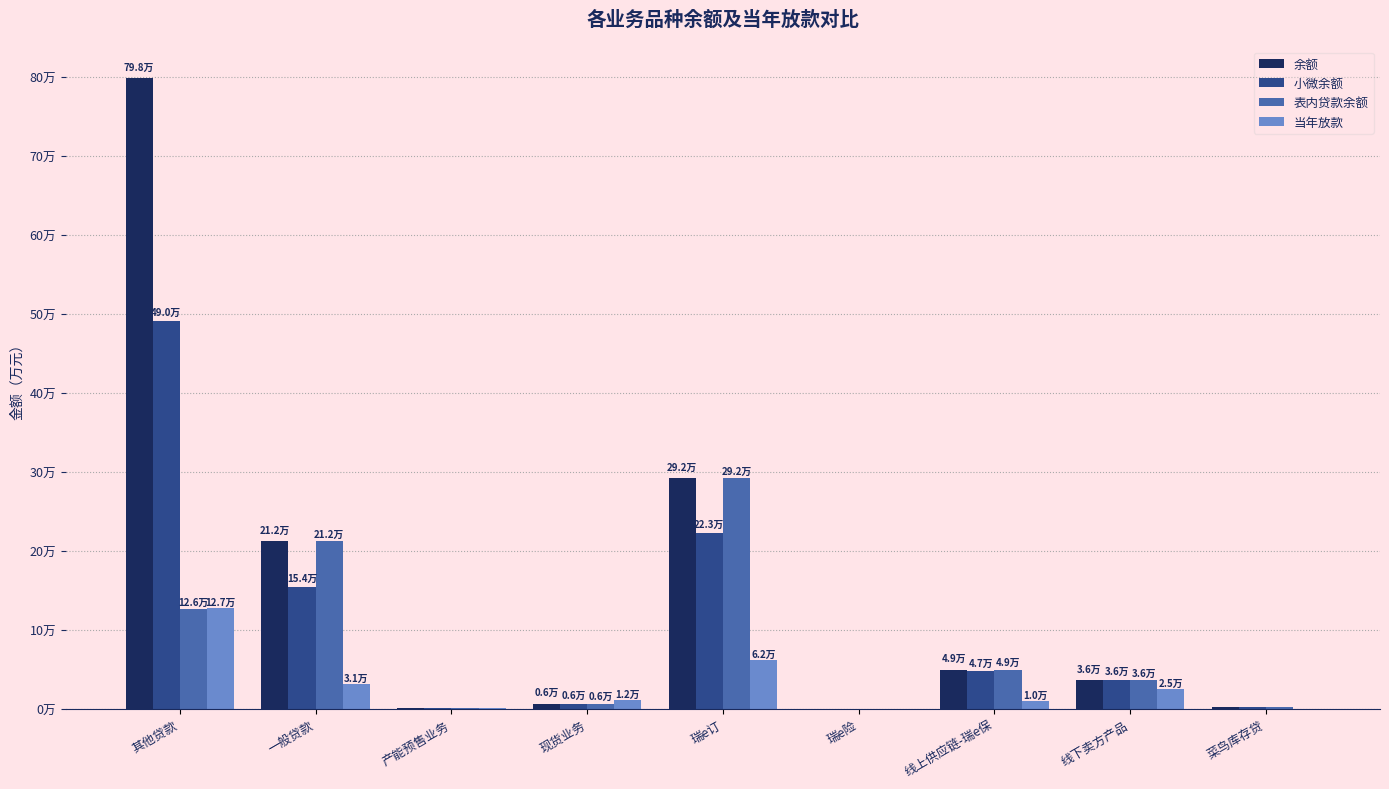

At which category is the sum across all series the highest?

其他贷款